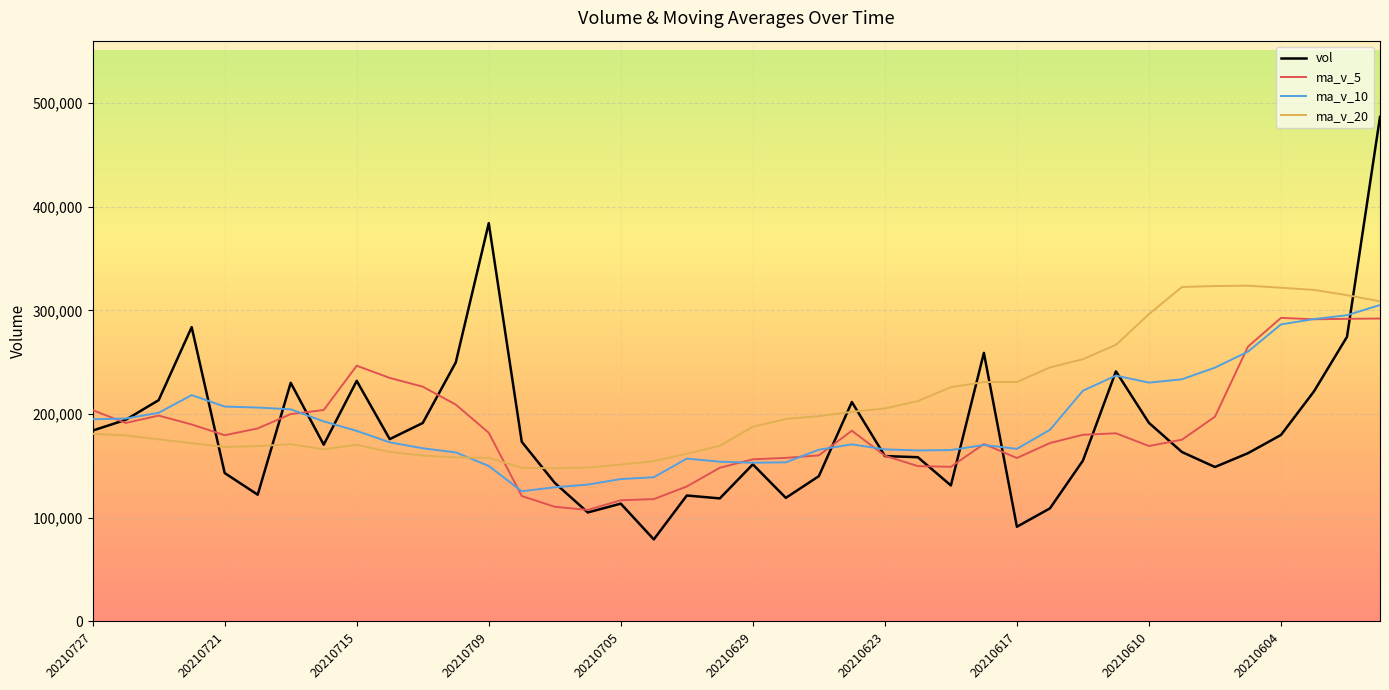

Which series ends up on top after the final intersection of ma_v_5 and ma_v_20?

ma_v_20